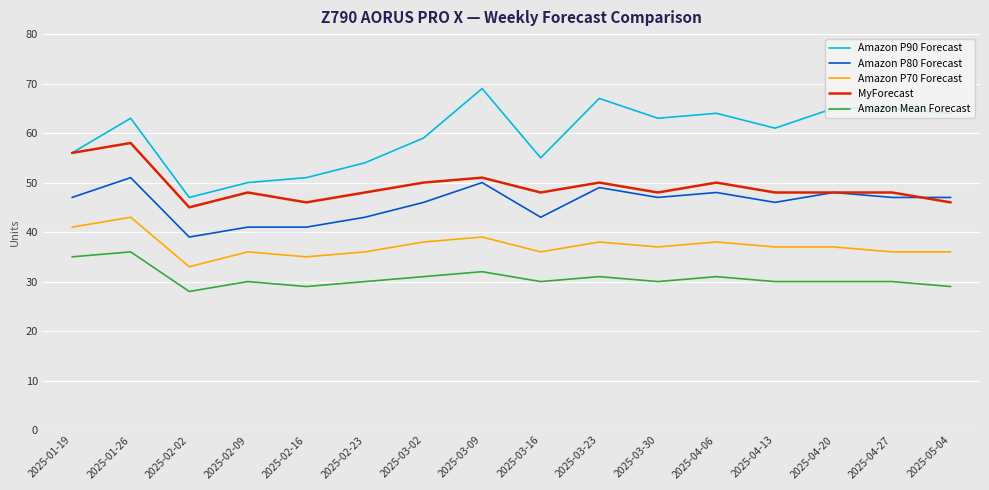

What is the lowest value of the Amazon P80 Forecast series?

39